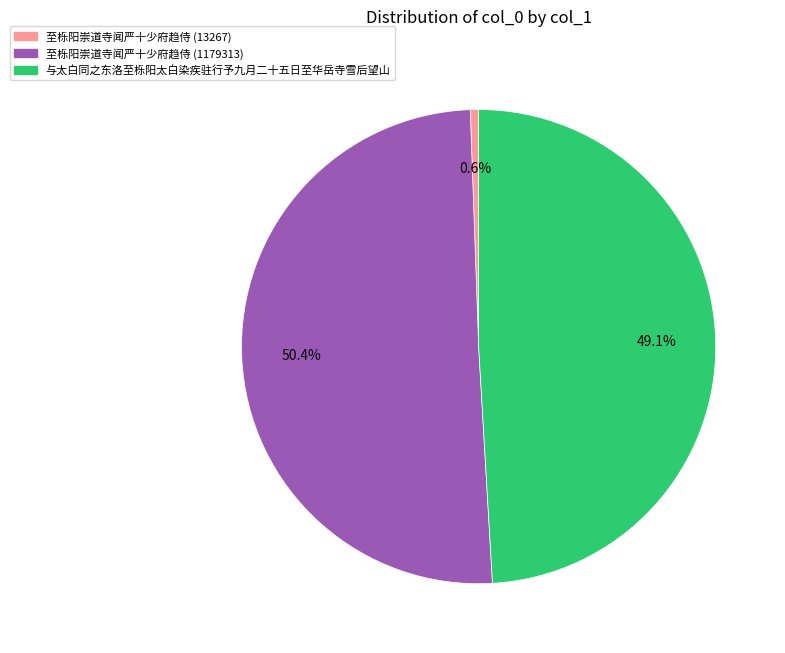

Which has a higher value, 至栎阳崇道寺闻严十少府趋侍 (1179313) or 至栎阳崇道寺闻严十少府趋侍 (13267)?

至栎阳崇道寺闻严十少府趋侍 (1179313)